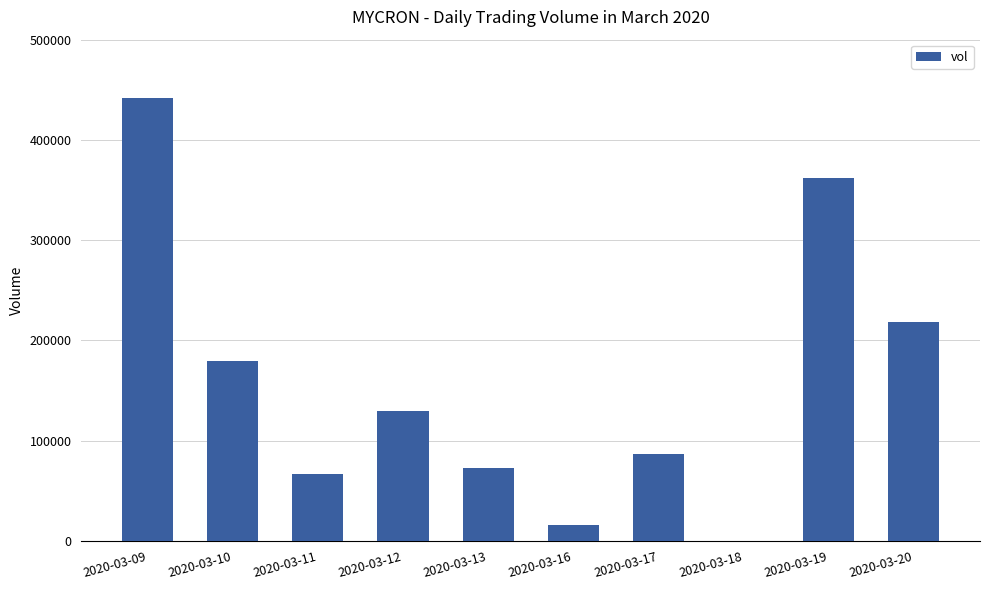

Where does the data first go above 129200?

2020-03-09